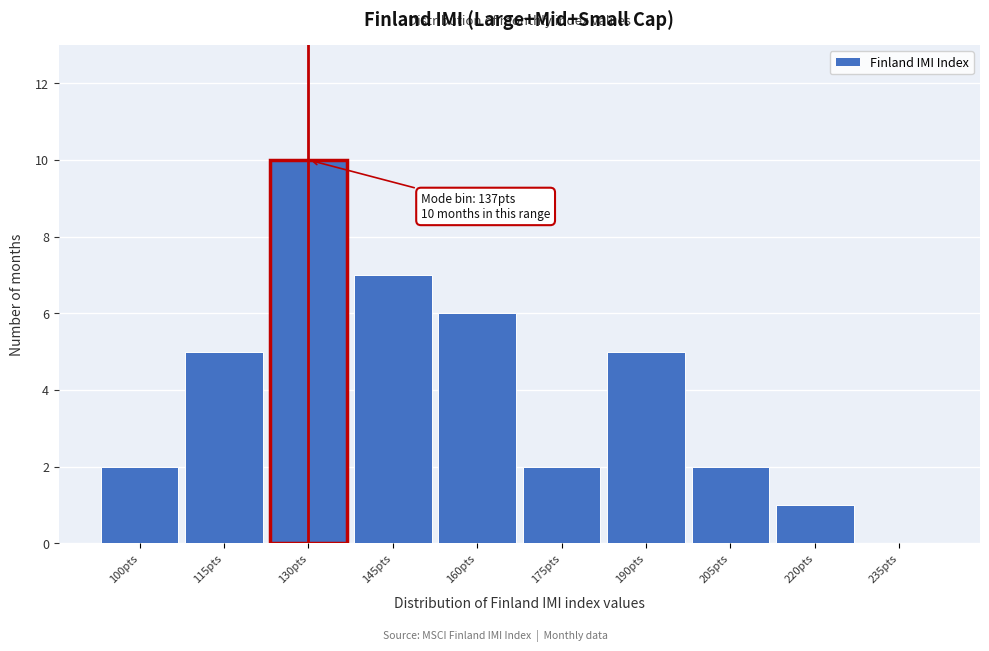

Reading left to right, what are all the values shown in this chart?

100pts=2	115pts=5	130pts=10	145pts=7	160pts=6	175pts=2	190pts=5	205pts=2	220pts=1	235pts=0